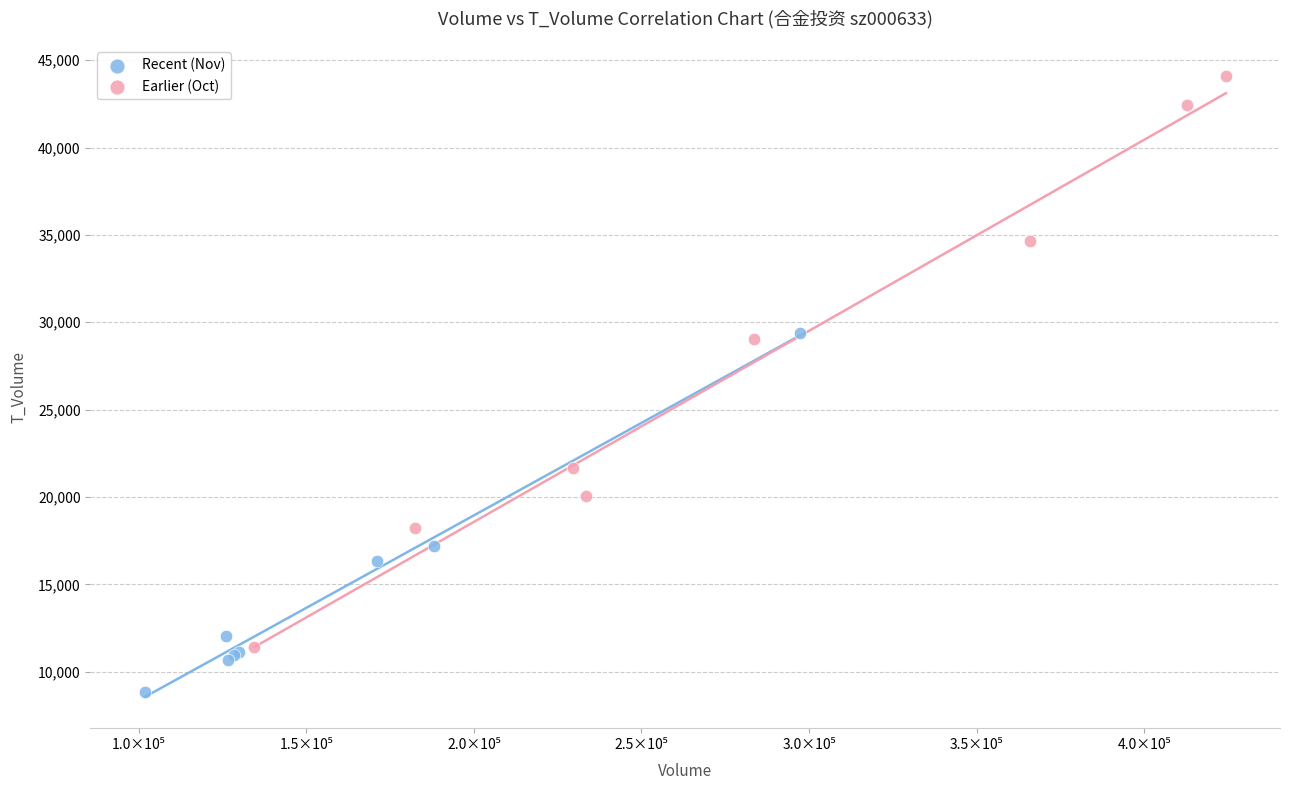

Which series has the largest Y range (max minus min)?

Earlier (Oct)